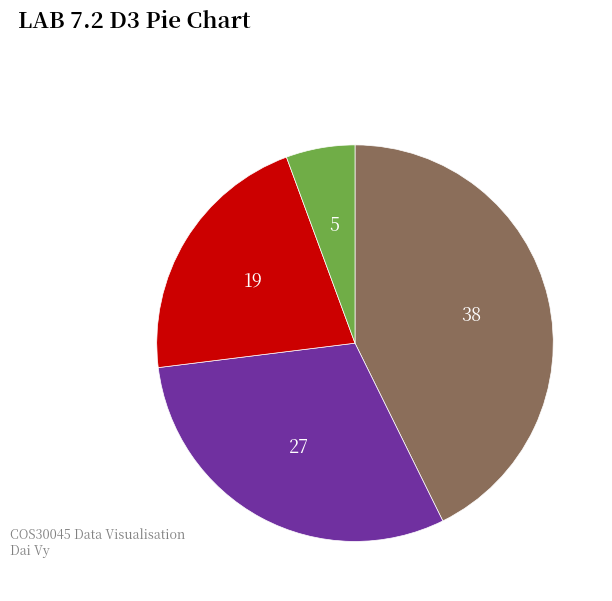

Is there a majority slice in this chart?

No